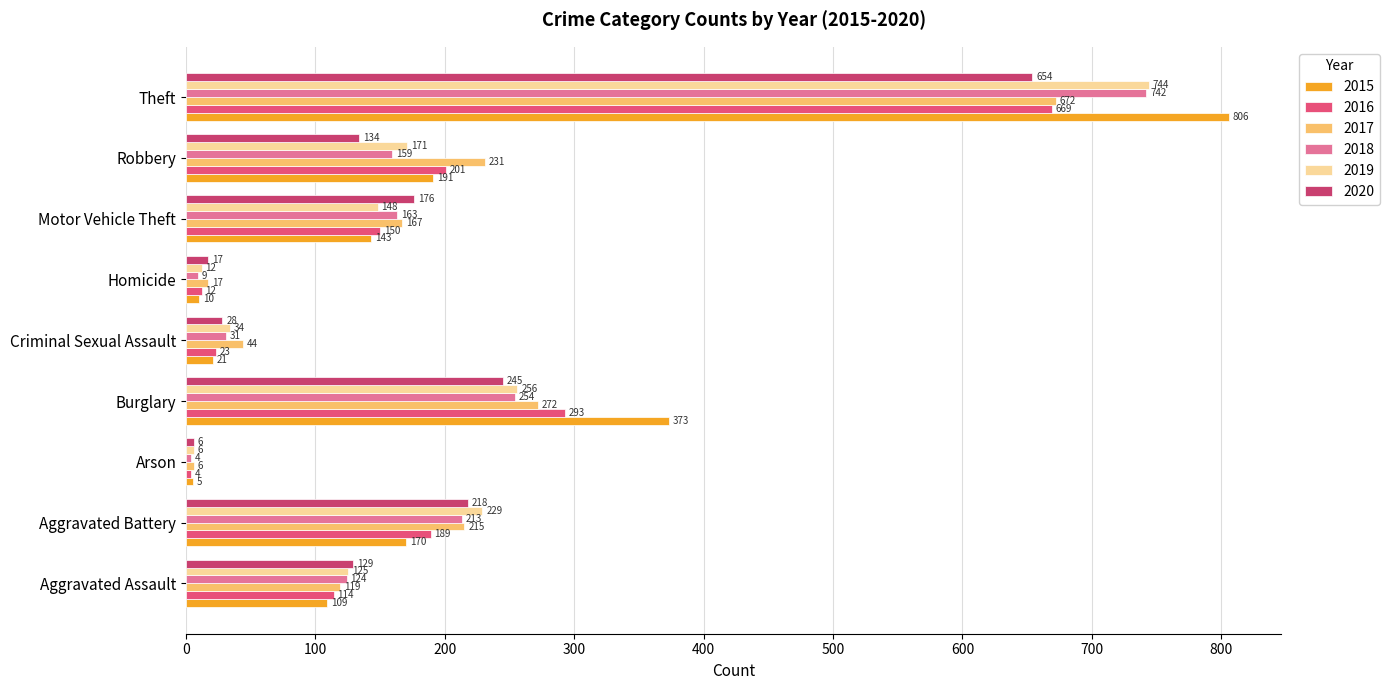

What is the difference between the second highest and second lowest values in the 2019 series?

244